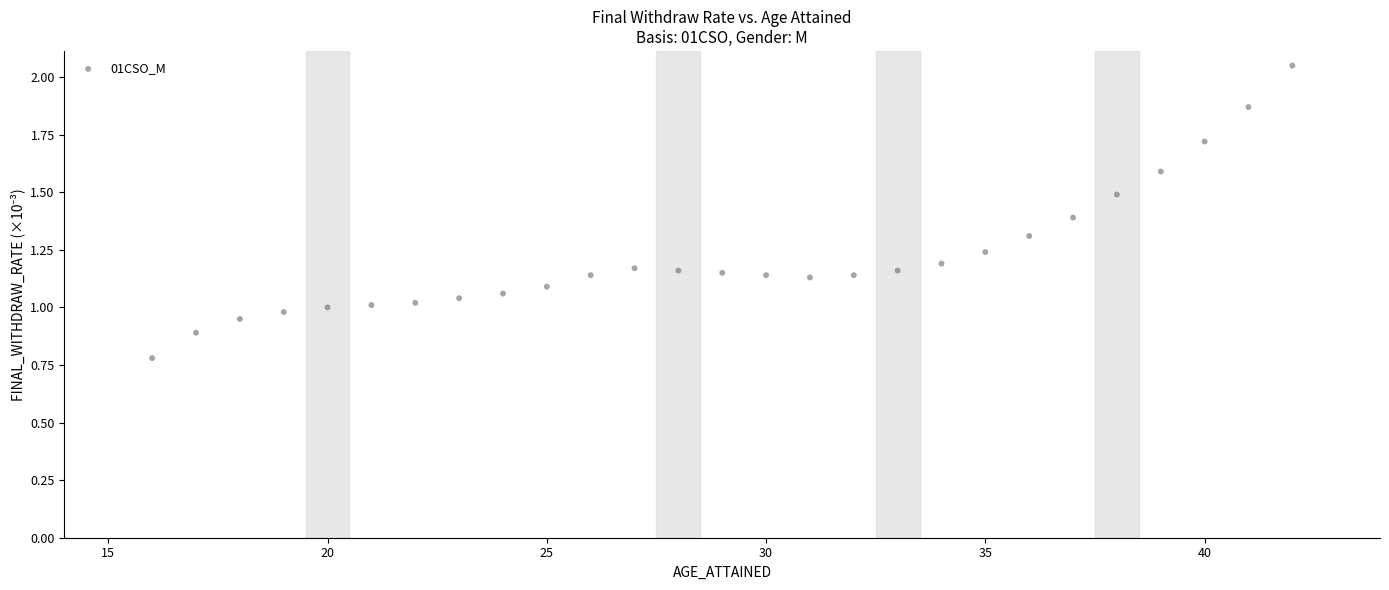

What is the range of Y values (max minus min)?

1.3